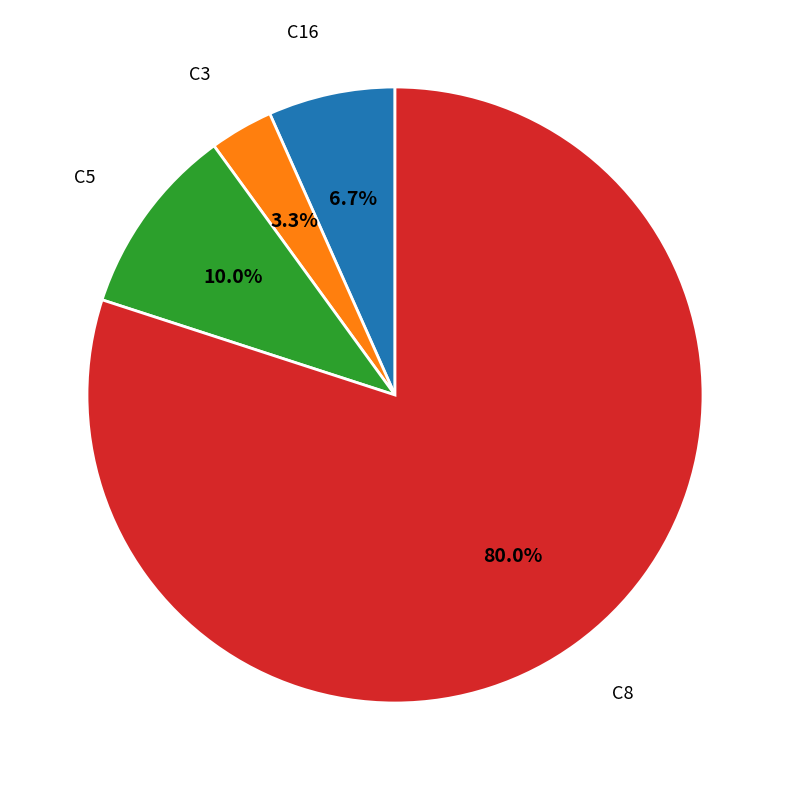

To the nearest percent, what is the difference between the C8 and C5 slice percentages?

70%